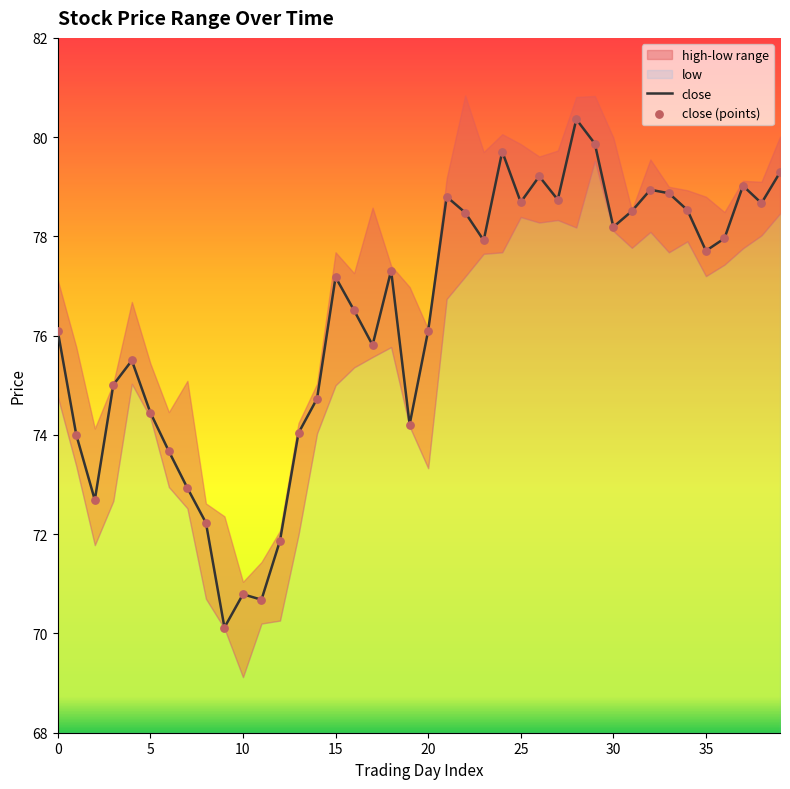

The value of close at 15 is 77.2. True or false?

True